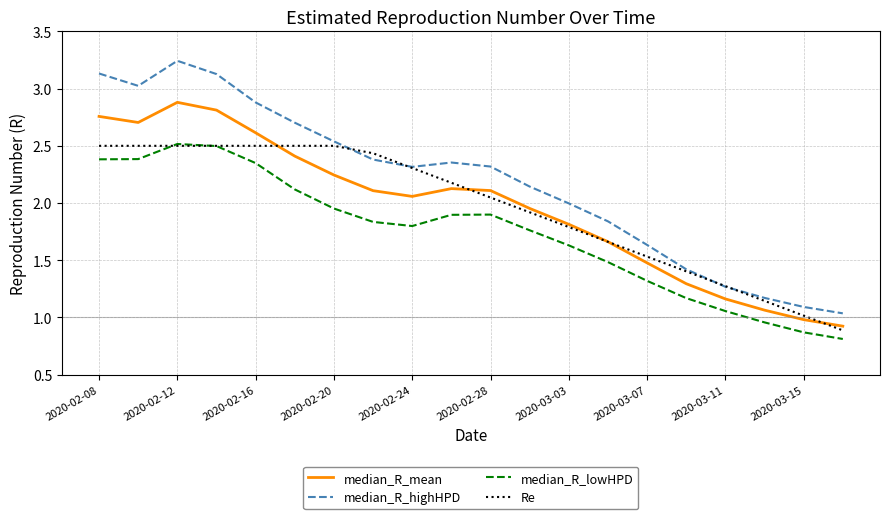

True or false: median_R_mean and median_R_highHPD cross at least once.

False